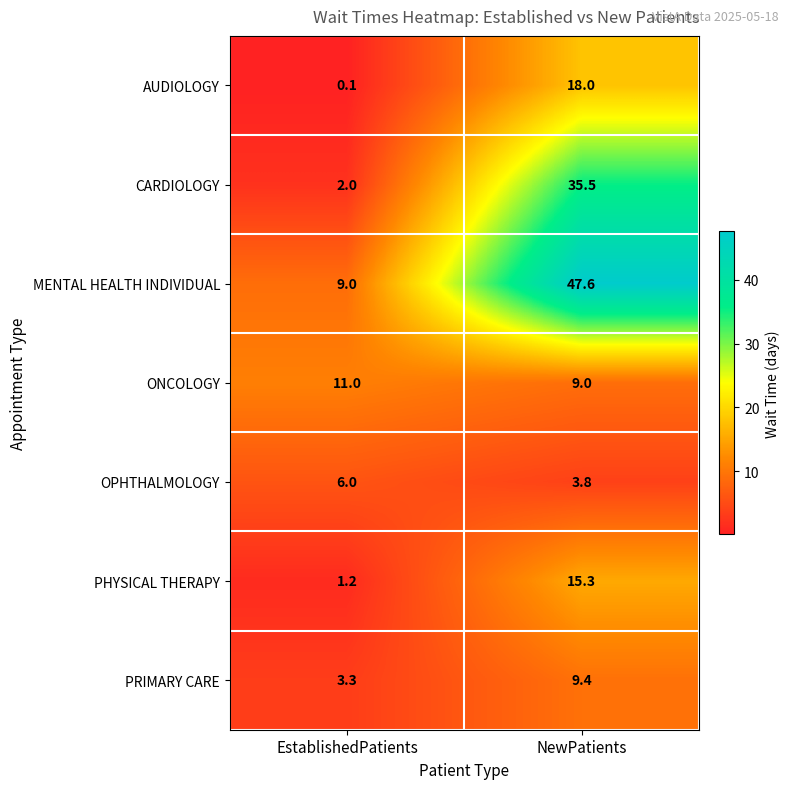

Reading left to right, extract all data points from this chart.

AUDIOLOGY: EstablishedPatients=0.1	NewPatients=18.0
CARDIOLOGY: EstablishedPatients=2.0	NewPatients=35.5
MENTAL HEALTH INDIVIDUAL: EstablishedPatients=9.0	NewPatients=47.6
ONCOLOGY: EstablishedPatients=11.0	NewPatients=9.0
OPHTHALMOLOGY: EstablishedPatients=6.0	NewPatients=3.8
PHYSICAL THERAPY: EstablishedPatients=1.2	NewPatients=15.3
PRIMARY CARE: EstablishedPatients=3.3	NewPatients=9.4